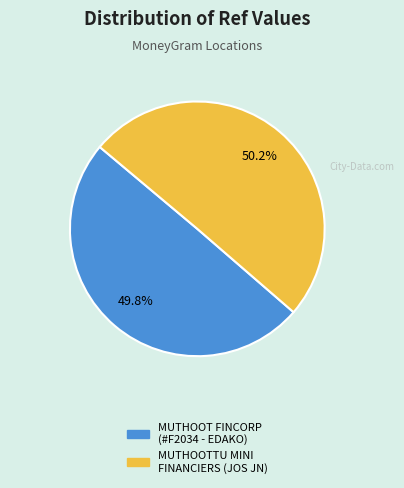

Does any single category account for the majority?

Yes